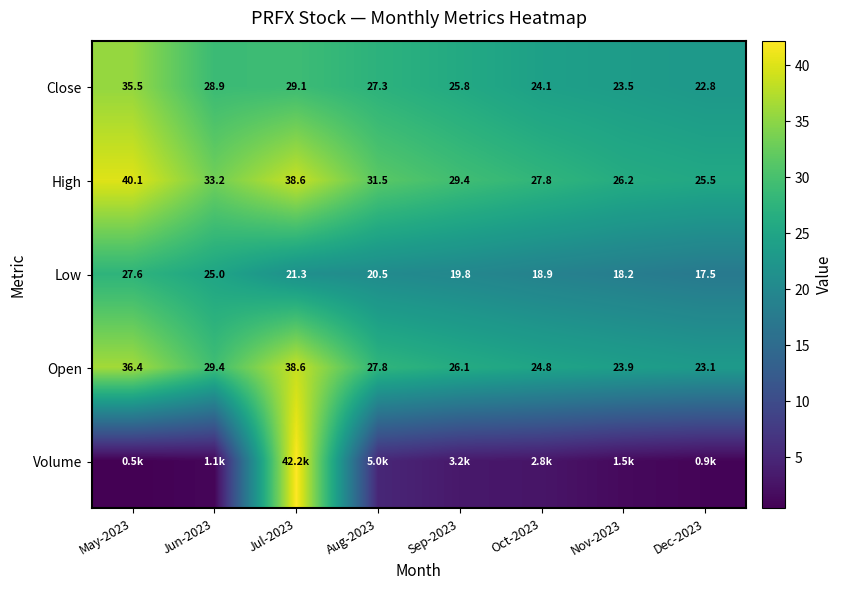

Which category has the lowest value in the Open series?

Dec-2023